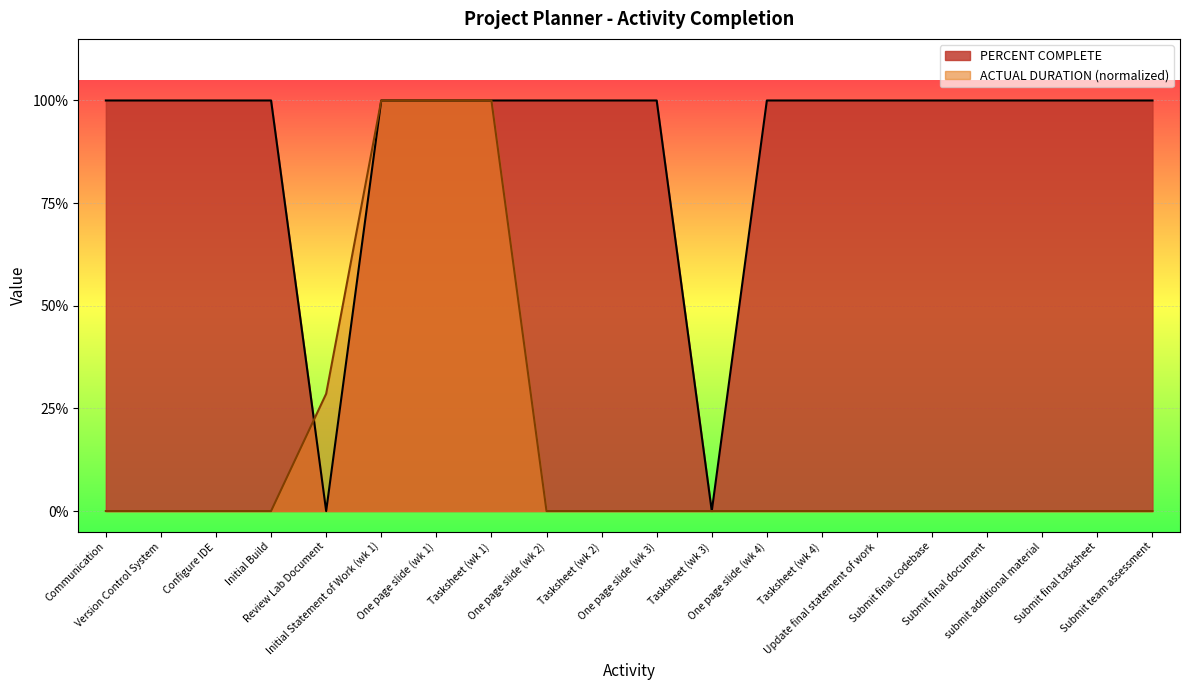

Which series has the widest spread of values?

PERCENT COMPLETE